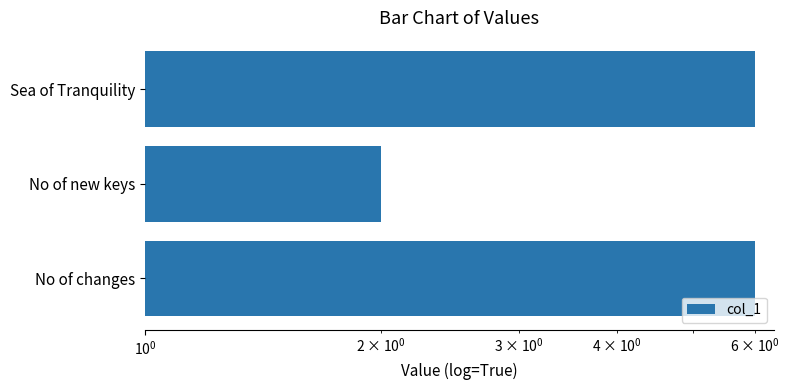

What is the average value?

5